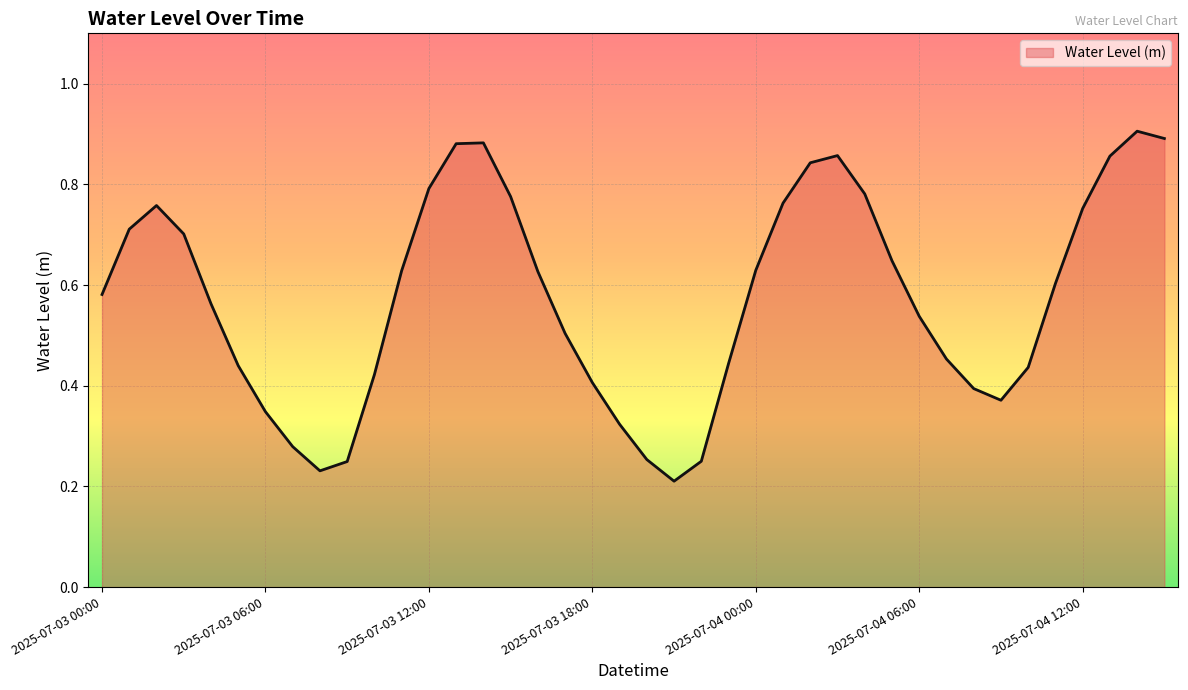

How many lines are shown in the chart?

1